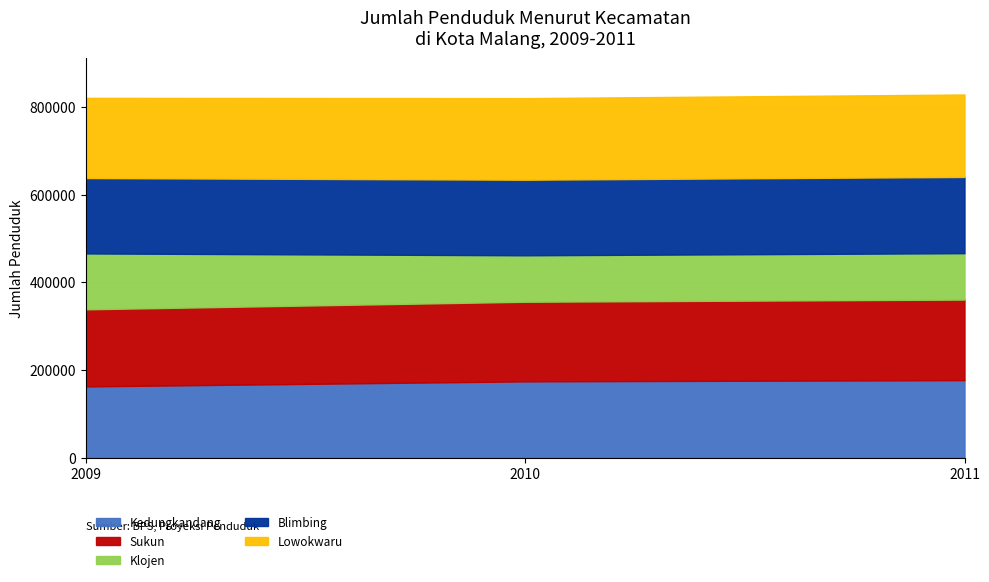

Count the number of data series in this chart.

5